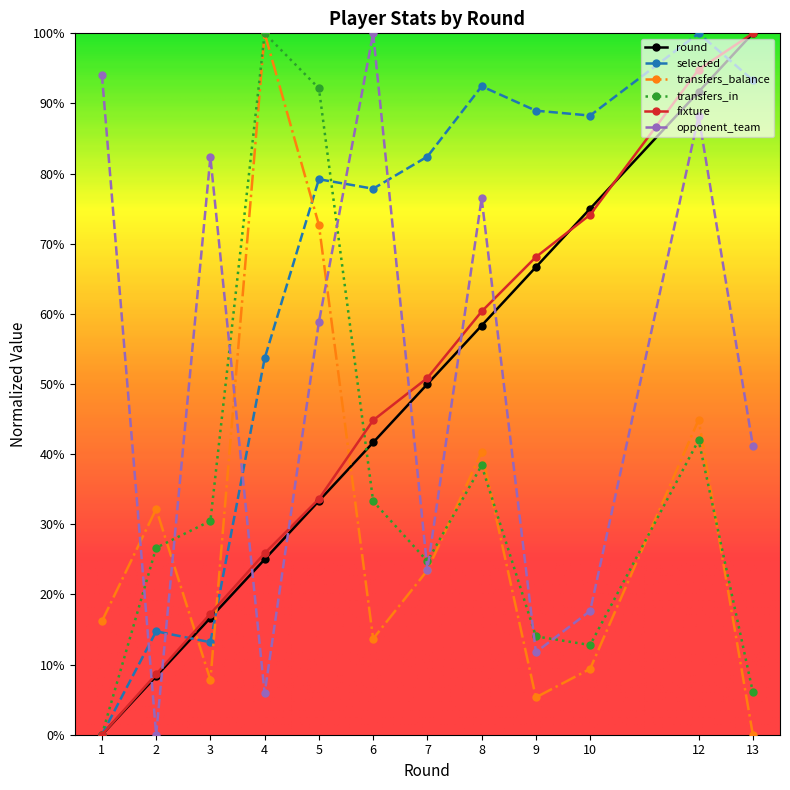

What are all the series names shown in the legend?

round, selected, transfers_balance, transfers_in, fixture, opponent_team